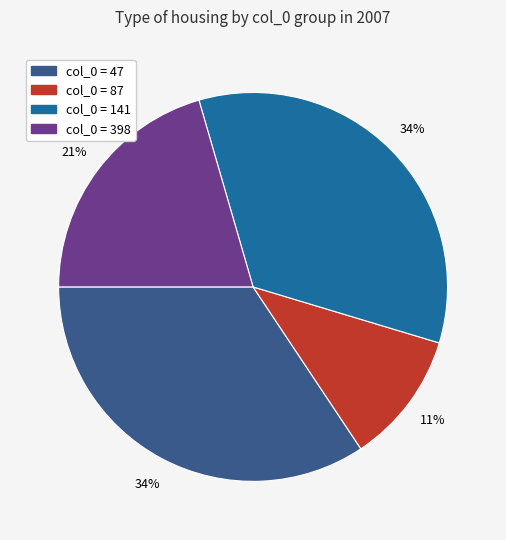

Does any single category account for the majority?

No